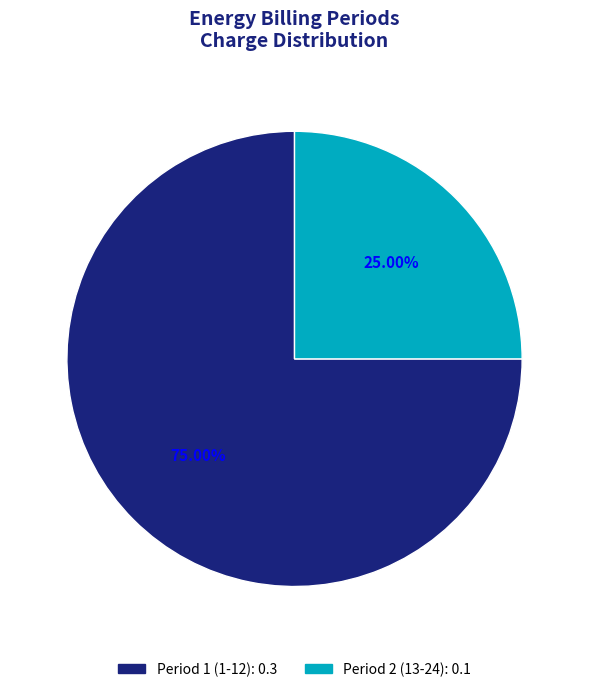

Which has a higher value, Period 1 (1-12) or Period 2 (13-24)?

Period 1 (1-12)